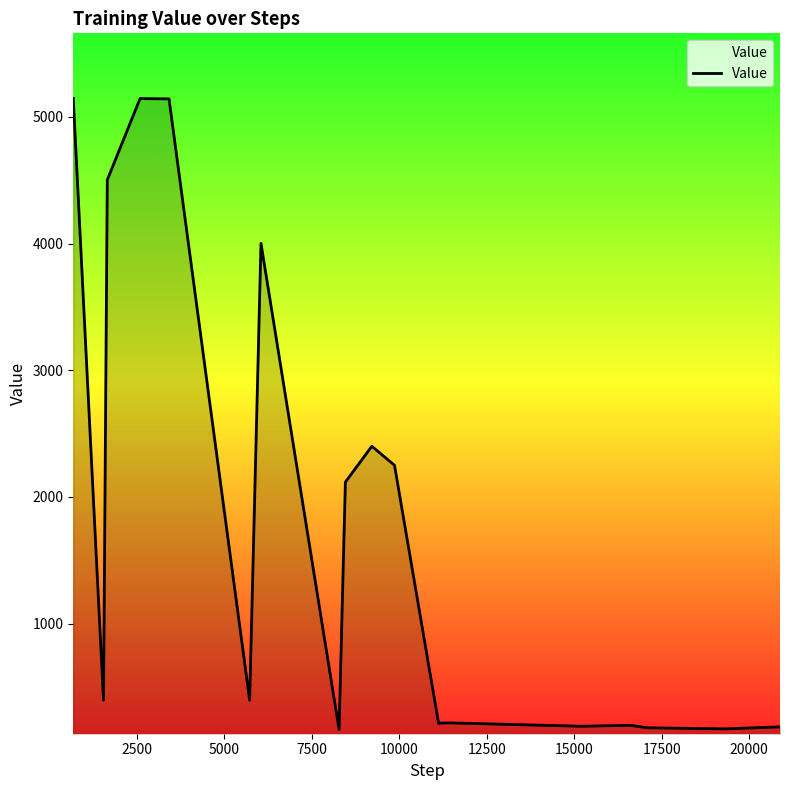

What is the difference between the maximum and minimum values?

4979.9